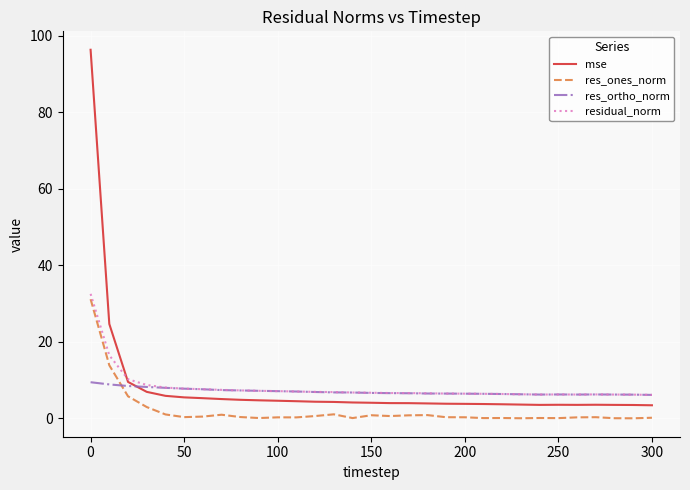

True or false: mse and res_ones_norm cross at least once.

False